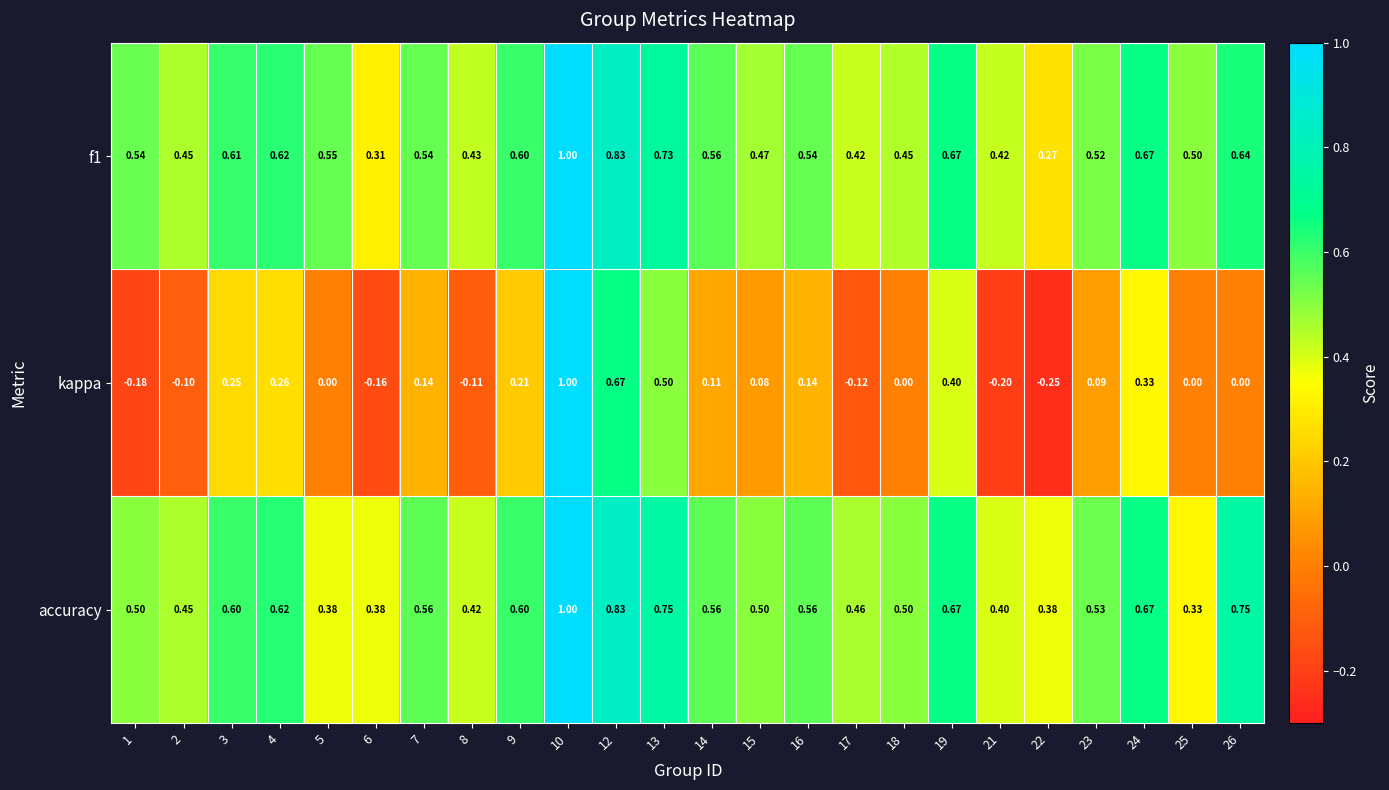

At 17, list the series in order from largest to smallest.

accuracy, f1, kappa